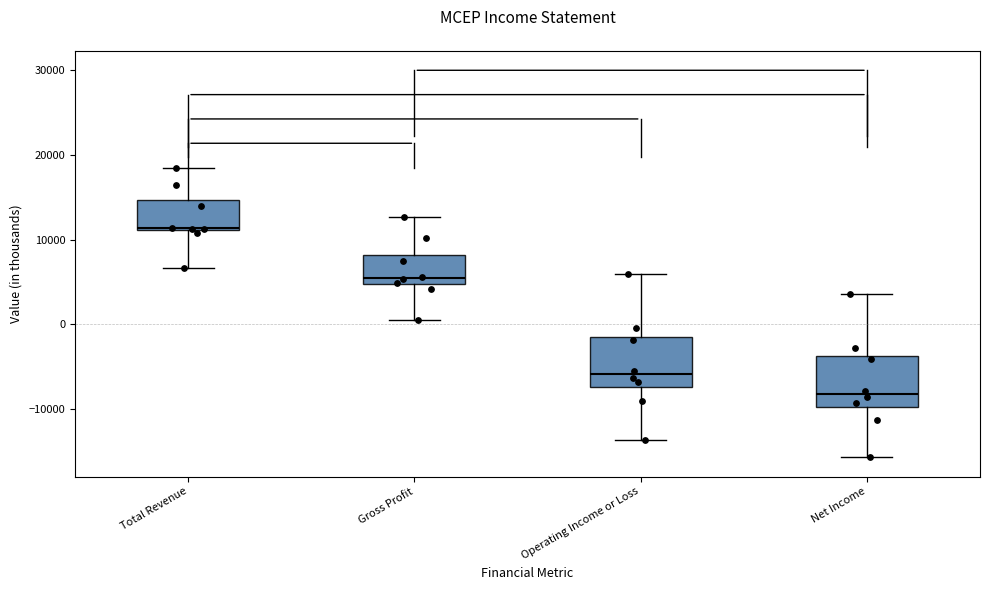

Where does the lower whisker of the box for Operating Income or Loss end on the y-axis? The values are not printed on the chart, so give them approximately, as read against the axis.

-14000